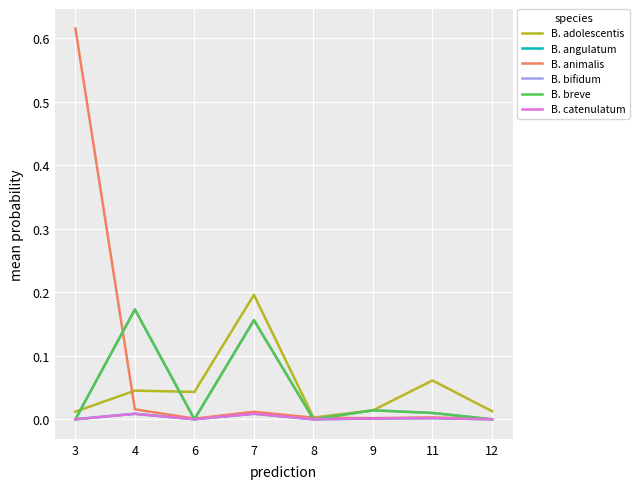

Does the chart have visible grid lines?

Yes